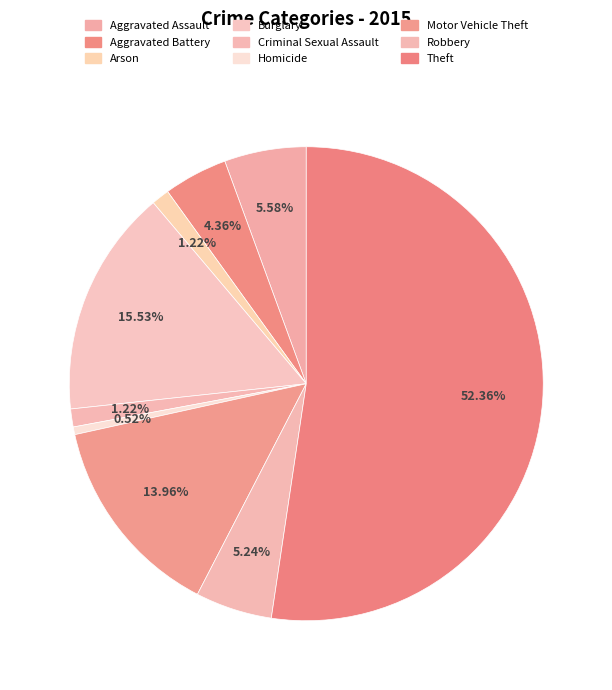

What is the change in value from Aggravated Battery to Burglary?

+64